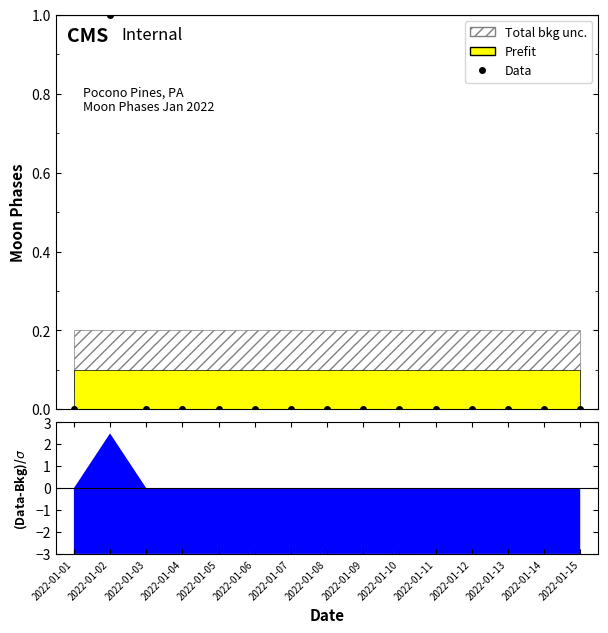

The chart shows a value of 0 at 2022-01-06. True or false?

False